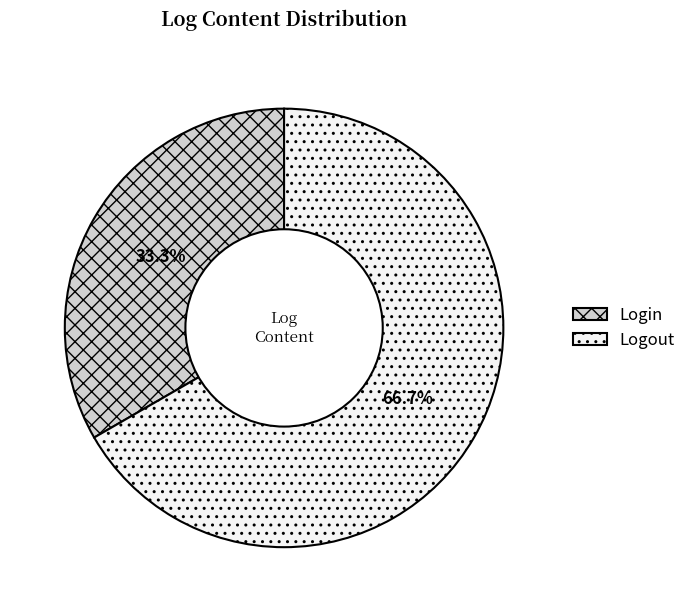

Does any single category account for the majority?

Yes